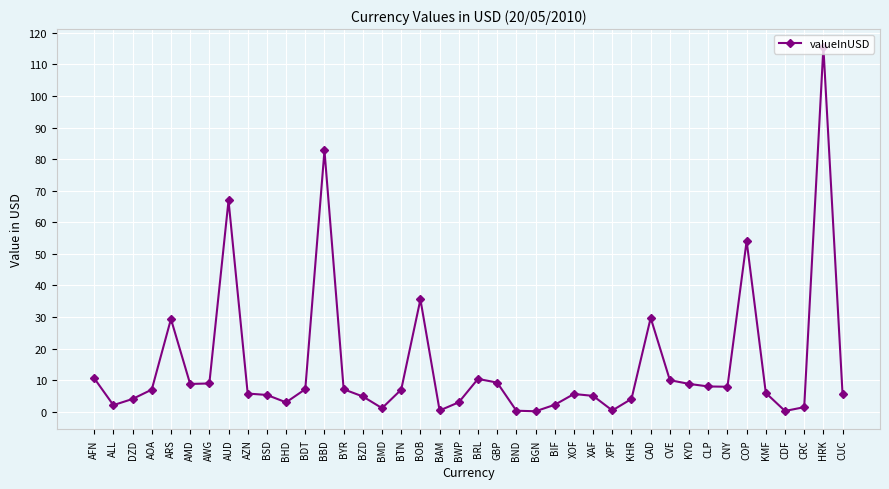

The value at CNY is 3.2. True or false?

False